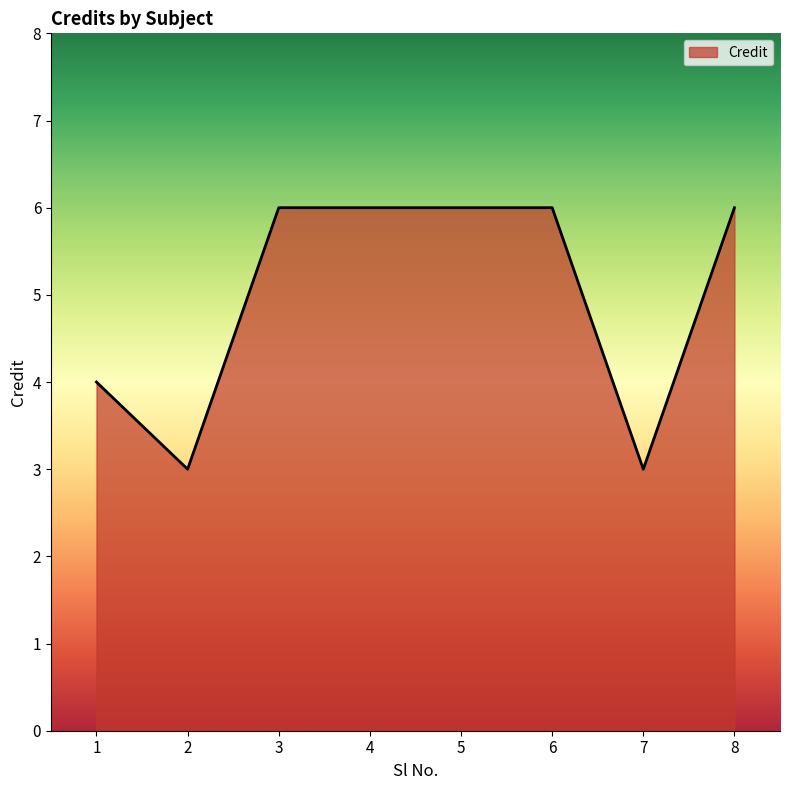

Is it true that the value at 1 is 4?

True